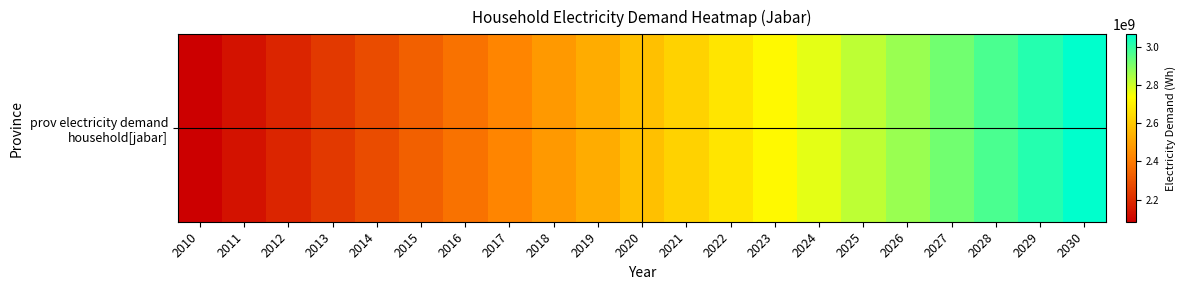

List the labels in order of value, largest first.

2030, 2029, 2028, 2027, 2026, 2025, 2024, 2023, 2022, 2021, 2020, 2019, 2018, 2017, 2016, 2015, 2014, 2013, 2012, 2011, 2010